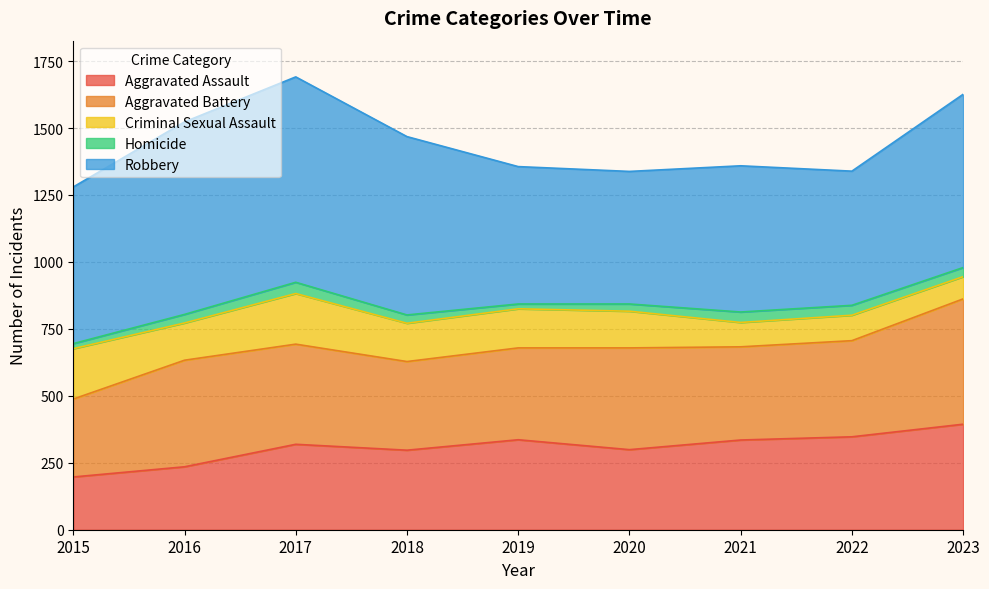

In Aggravated Battery, how many points are higher than both neighbors (excluding endpoints)?

2